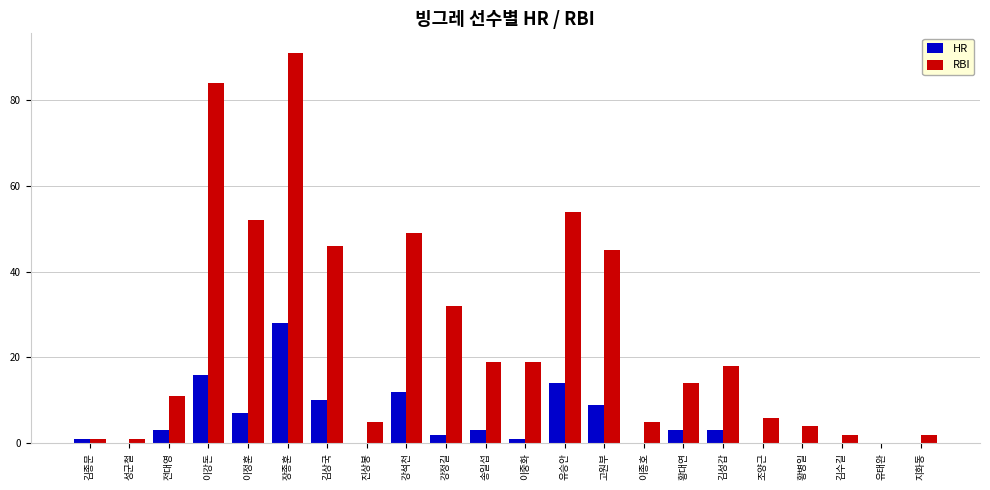

Reading right to left, list all the values displayed in this chart.

HR: 0	0	0	0	0	3	3	0	9	14	1	3	2	12	0	10	28	7	16	3	0	1
RBI: 2	0	2	4	6	18	14	5	45	54	19	19	32	49	5	46	91	52	84	11	1	1